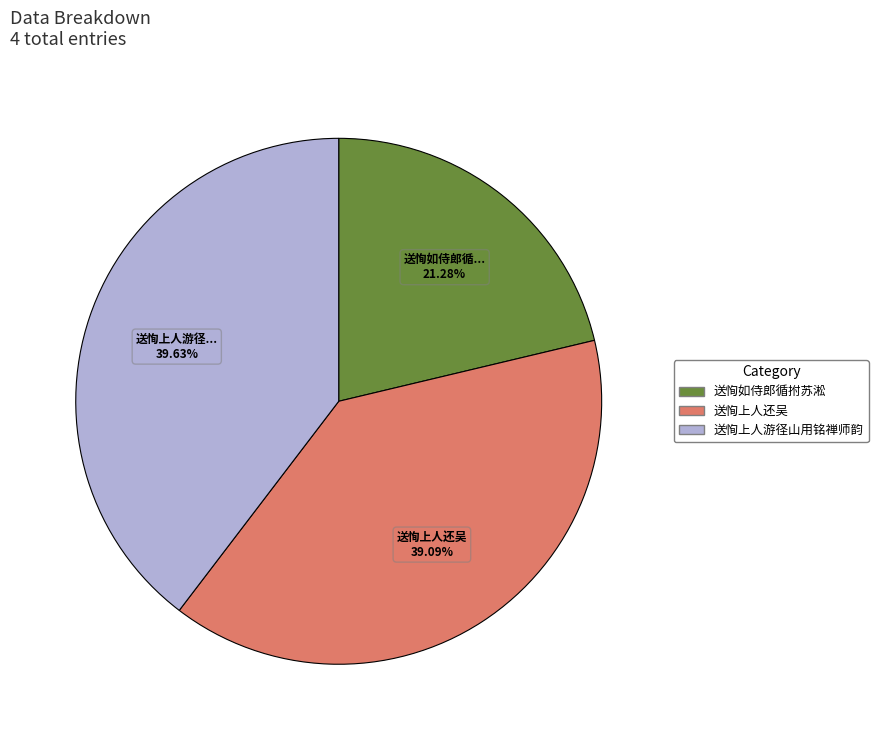

To the nearest percent, what is the average slice percentage?

33%